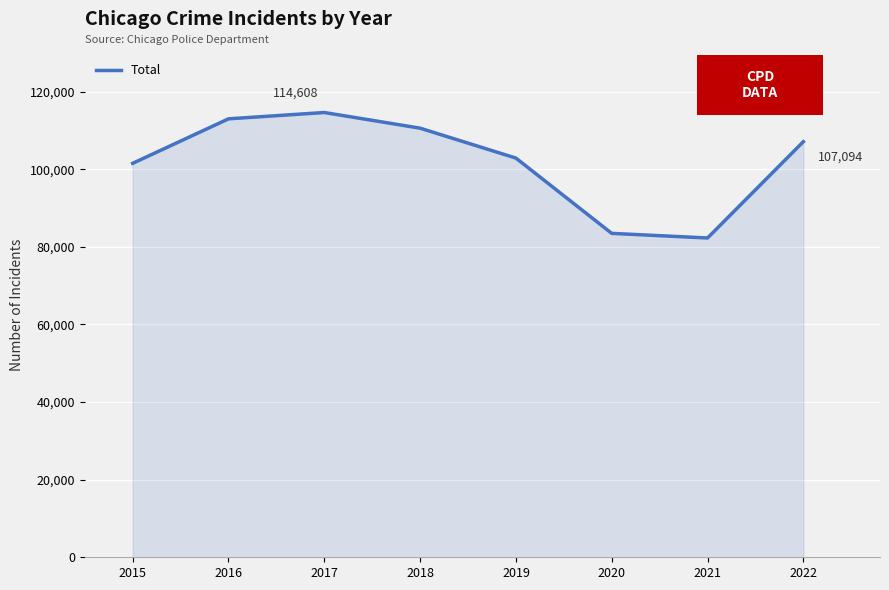

True or false: the data shows 181524 at 2019.

False